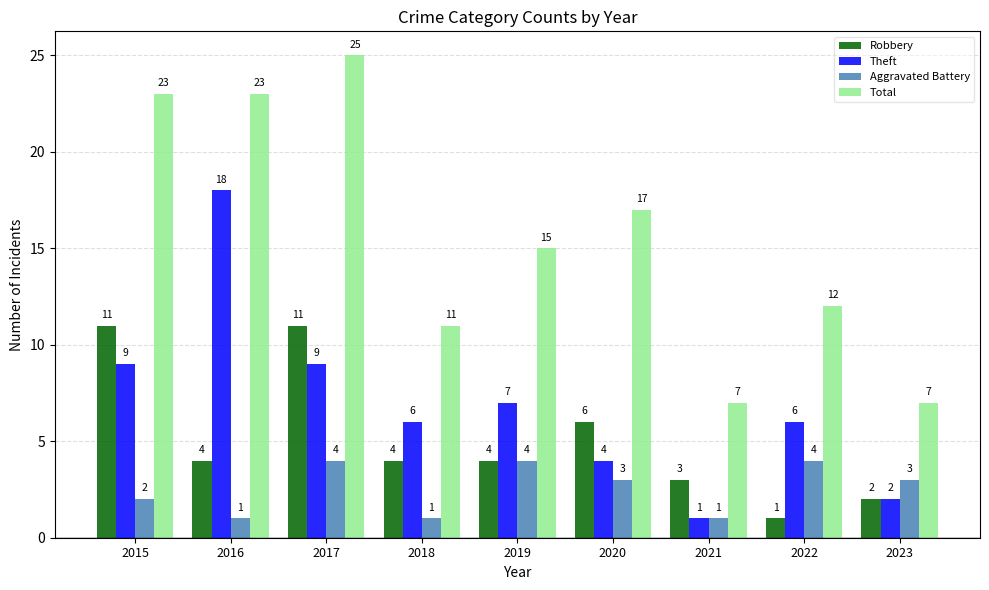

List the series in order of their peak value, lowest first.

Aggravated Battery, Robbery, Theft, Total